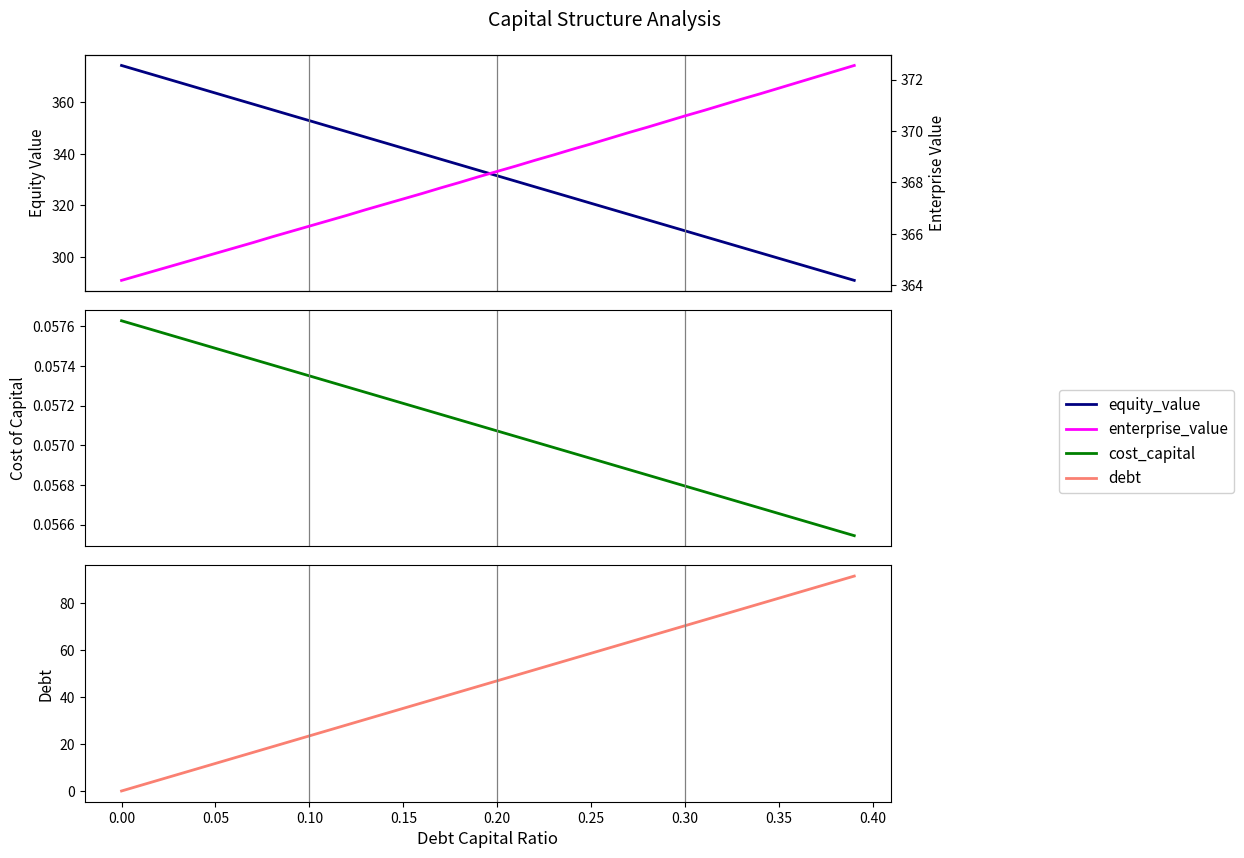

What is the spread (max minus min) of values at 0.00?

374.2